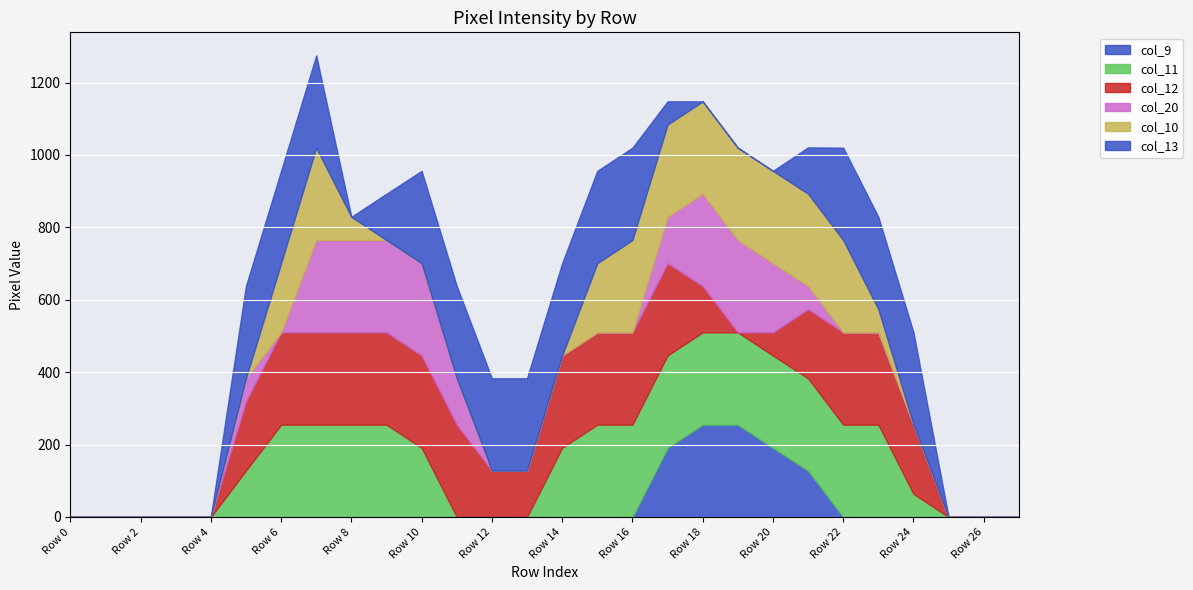

What is the sum of all col_13 values?

3635